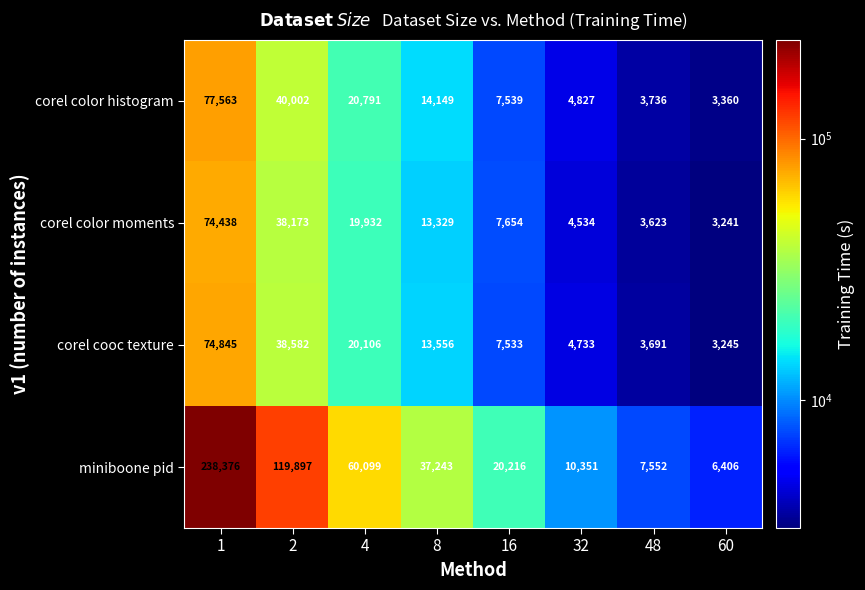

True or false: corel color moments has a value of 13329 at 8.

True